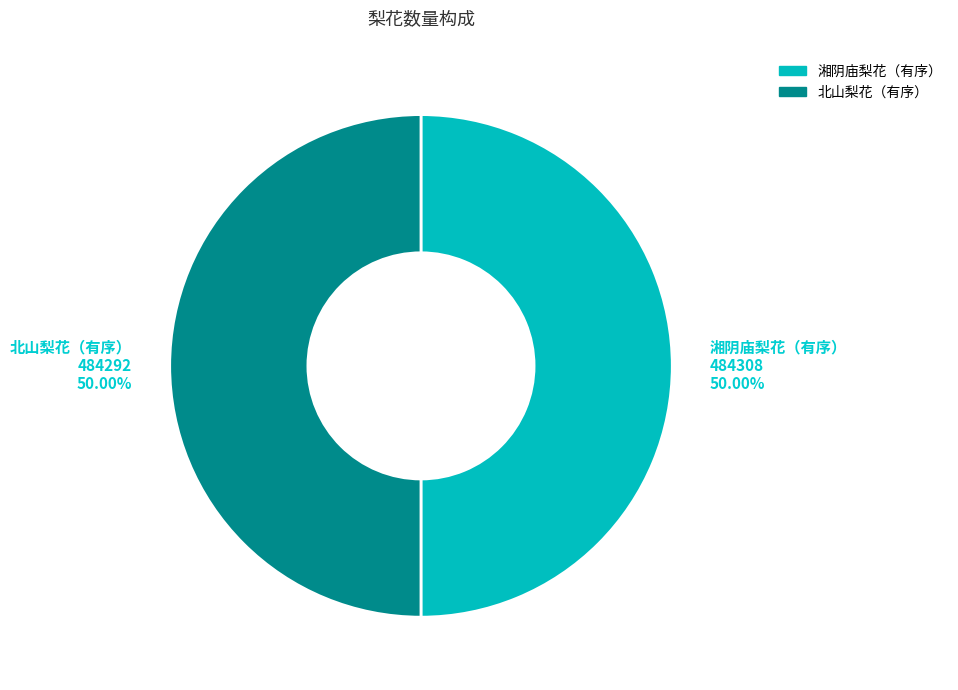

How many slices are in this pie chart?

2